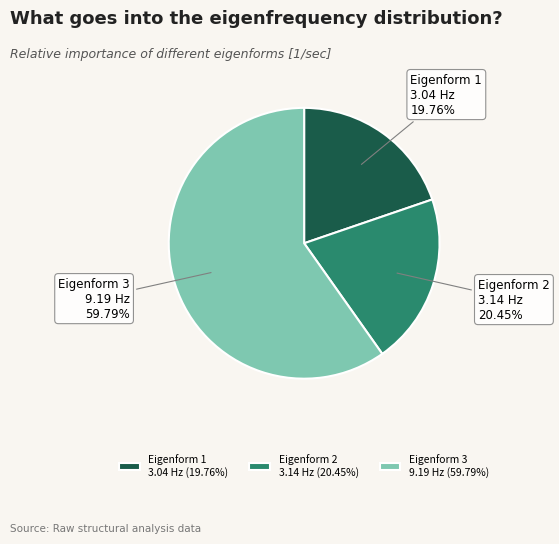

Which has a higher value, Eigenform 1 3.04 Hz or Eigenform 2 3.14 Hz?

Eigenform 2 3.14 Hz